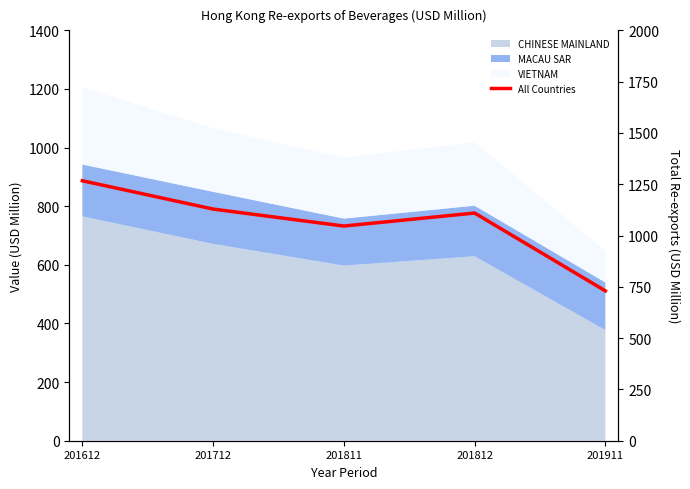

What is the ratio of the value at 201811 to the value at 201812?

0.9